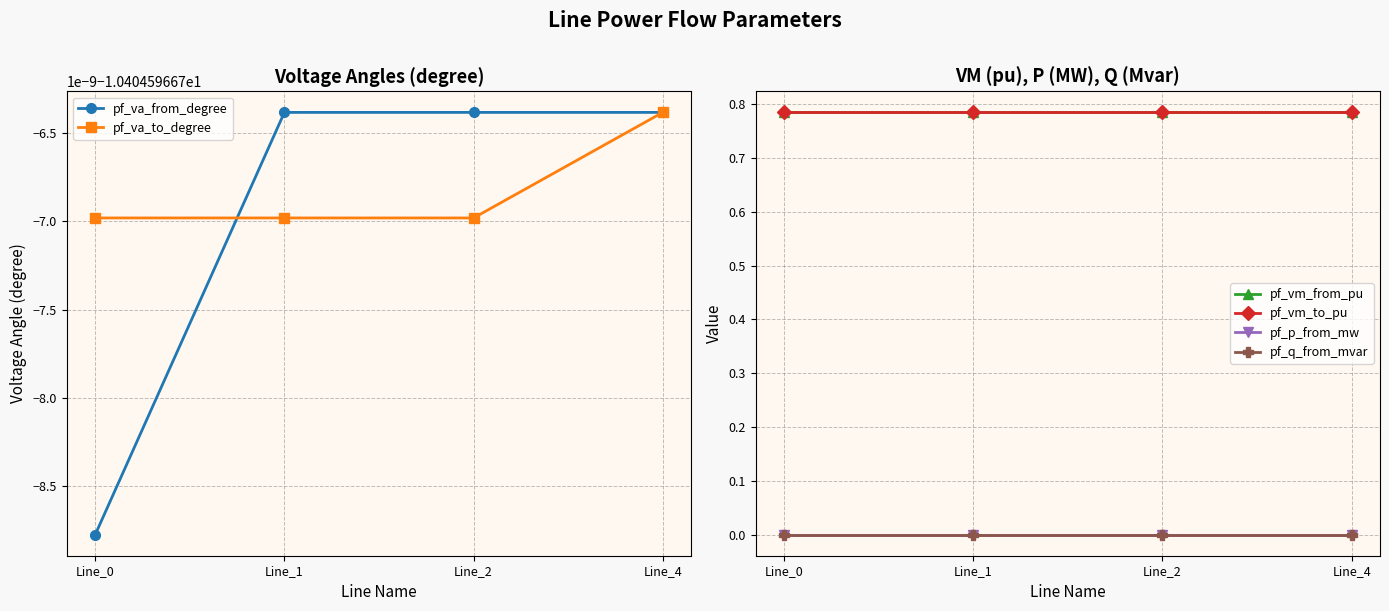

Reading left to right, extract all data points from this chart.

pf_va_from_degree: -10.4	-10.4	-10.4	-10.4
pf_va_to_degree: -10.4	-10.4	-10.4	-10.4
pf_vm_from_pu: 0.8	0.8	0.8	0.8
pf_vm_to_pu: 0.8	0.8	0.8	0.8
pf_p_from_mw: -0.0	0.0	0.0	0.0
pf_q_from_mvar: 0.0	0.0	0.0	0.0